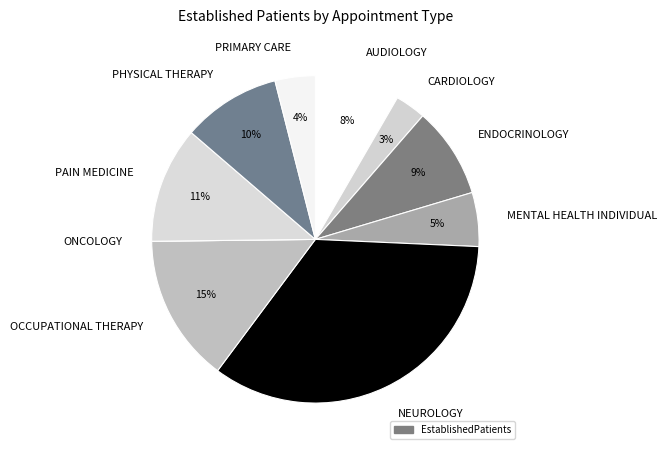

Which category has the biggest portion of the pie?

NEUROLOGY